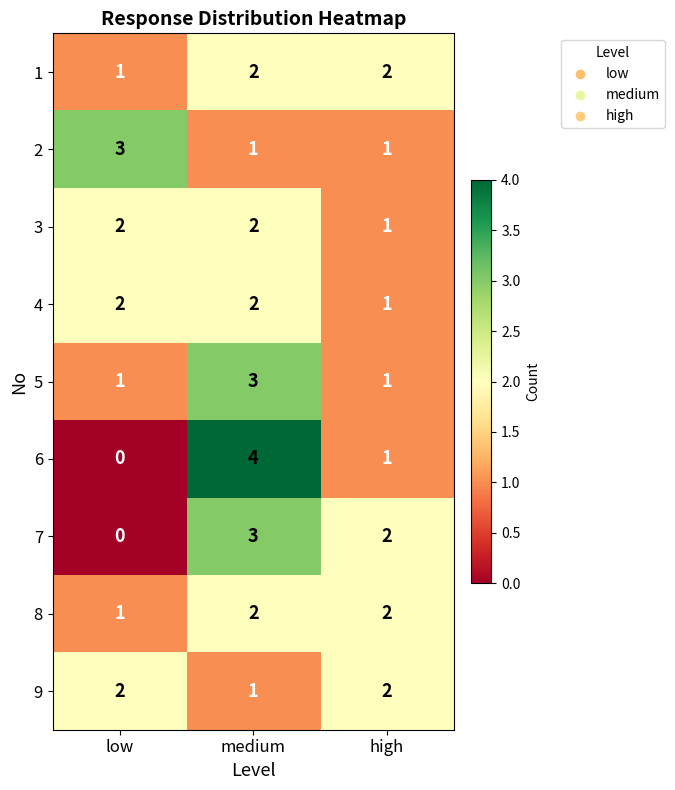

What is the difference between the maximum and minimum values in the 6 series?

4